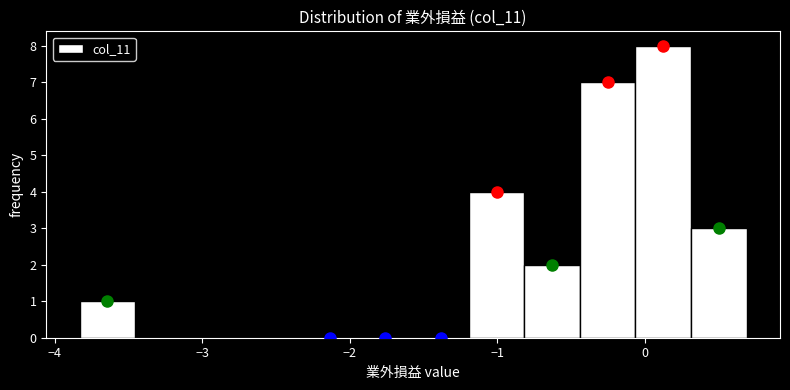

Read against the x-axis, roughly where is the centre of the tallest bar?

0.1